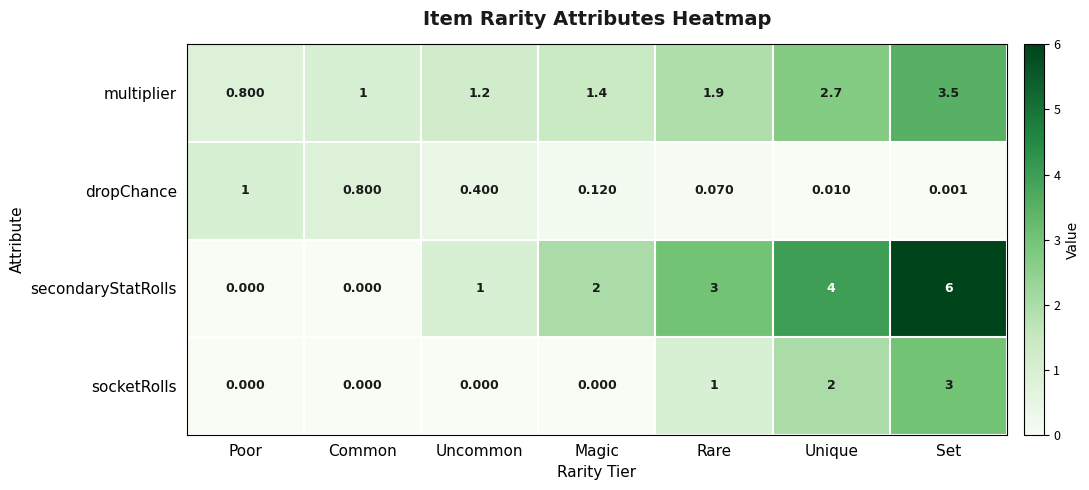

At which label is socketRolls closest to 1?

Rare